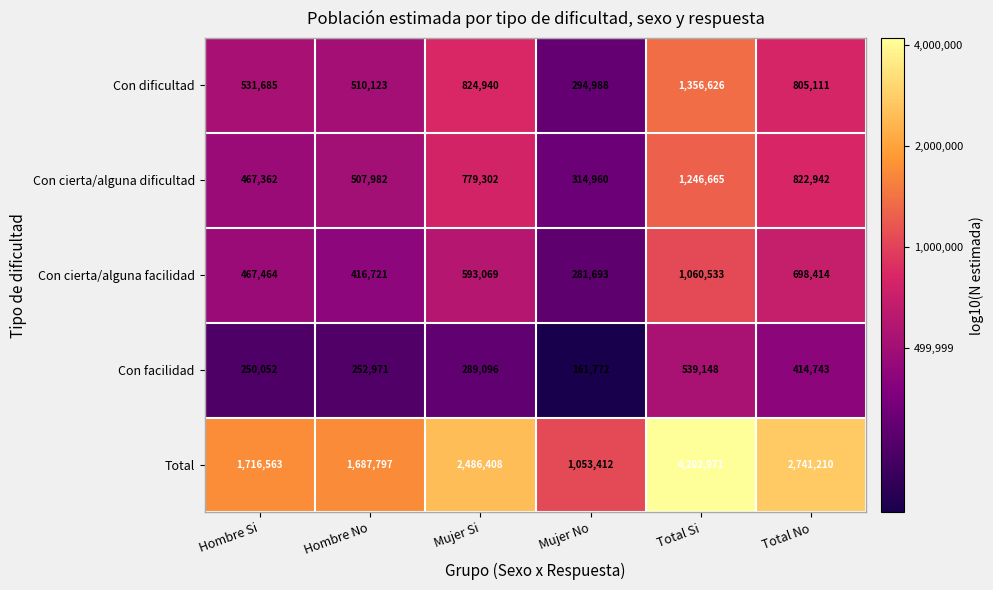

At which category does the chart reach its peak across all series?

Total Si